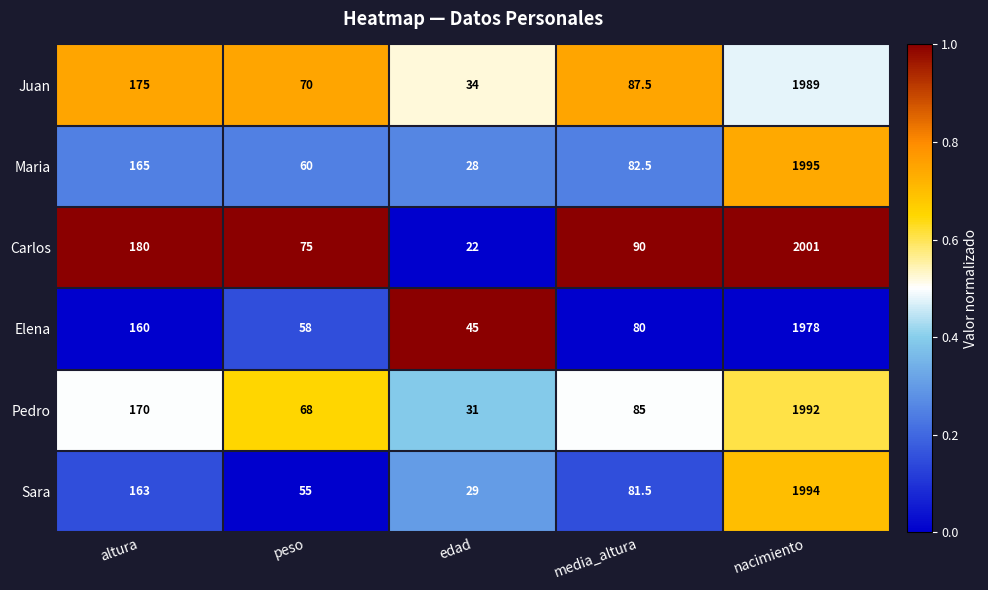

Reading left to right, extract all data points from this chart.

Juan: altura=175.0	peso=70.0	edad=34.0	media_altura=87.5	nacimiento=1989.0
Maria: altura=165.0	peso=60.0	edad=28.0	media_altura=82.5	nacimiento=1995.0
Carlos: altura=180.0	peso=75.0	edad=22.0	media_altura=90.0	nacimiento=2001.0
Elena: altura=160.0	peso=58.0	edad=45.0	media_altura=80.0	nacimiento=1978.0
Pedro: altura=170.0	peso=68.0	edad=31.0	media_altura=85.0	nacimiento=1992.0
Sara: altura=163.0	peso=55.0	edad=29.0	media_altura=81.5	nacimiento=1994.0